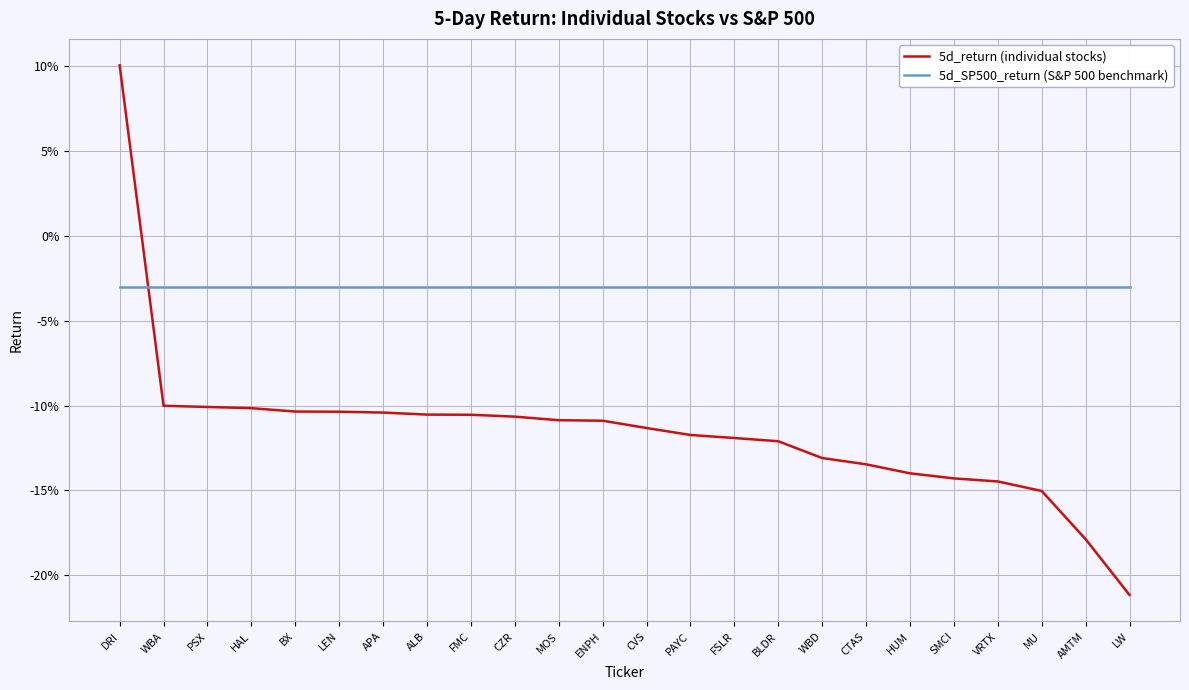

At which category is the sum across all series the highest?

DRI